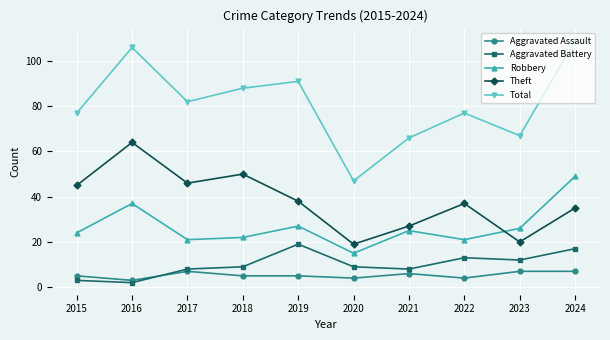

Which series has the largest range (max minus min)?

Total